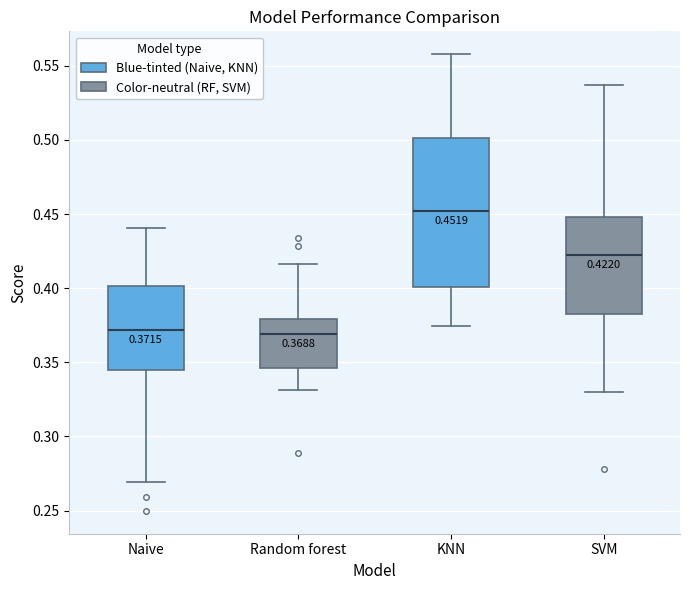

Comparing the boxes themselves (not the whiskers), which one is the tallest?

KNN